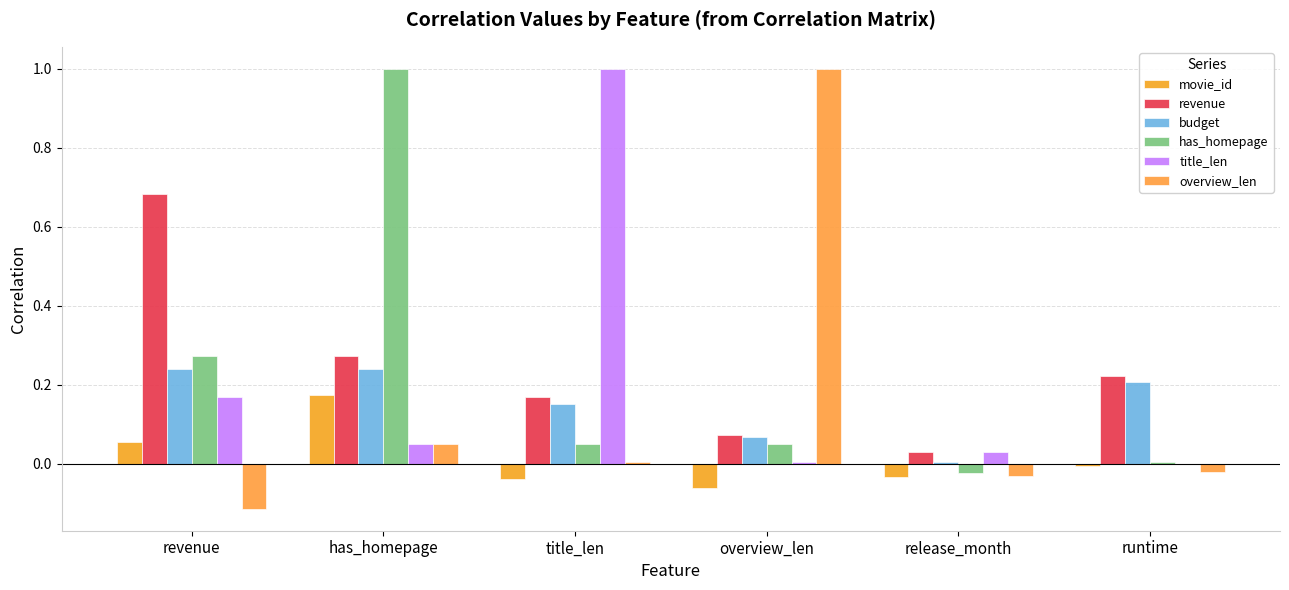

Are the bars horizontal?

No